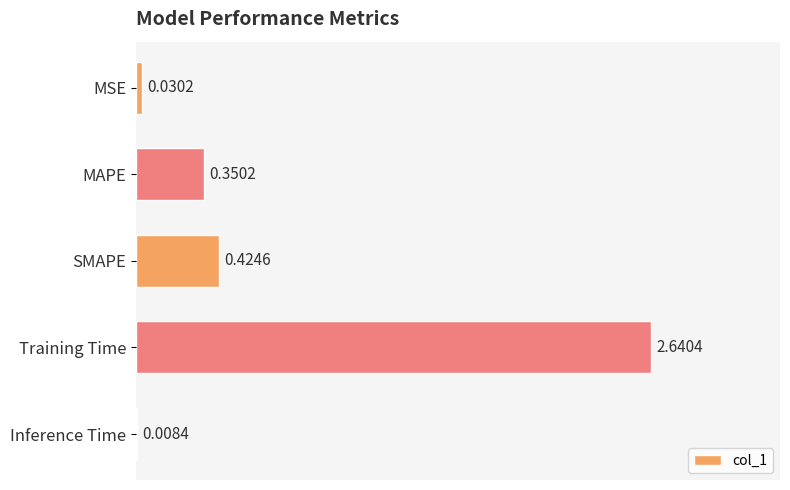

At which label is the value closest to 1?

SMAPE